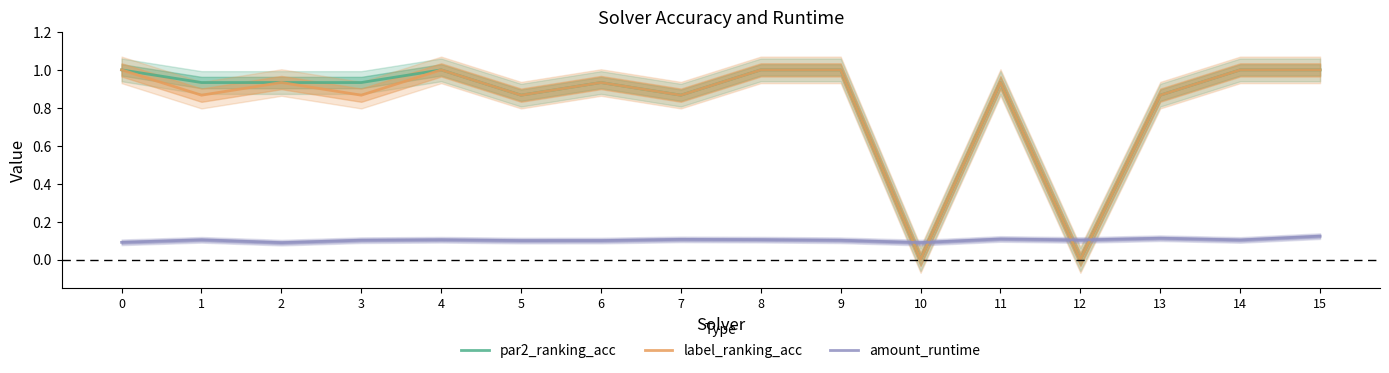

At which category does label_ranking_acc reach its first local peak?

2